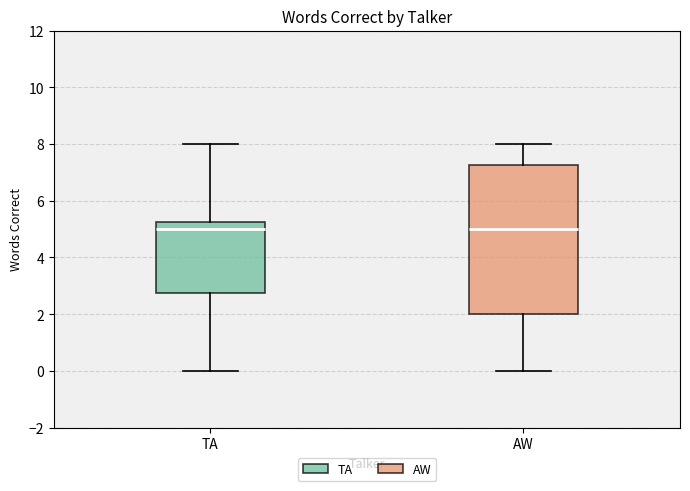

Where is the upper edge of the box for TA on the y-axis? The values are not printed on the chart, so give them approximately, as read against the axis.

5.2